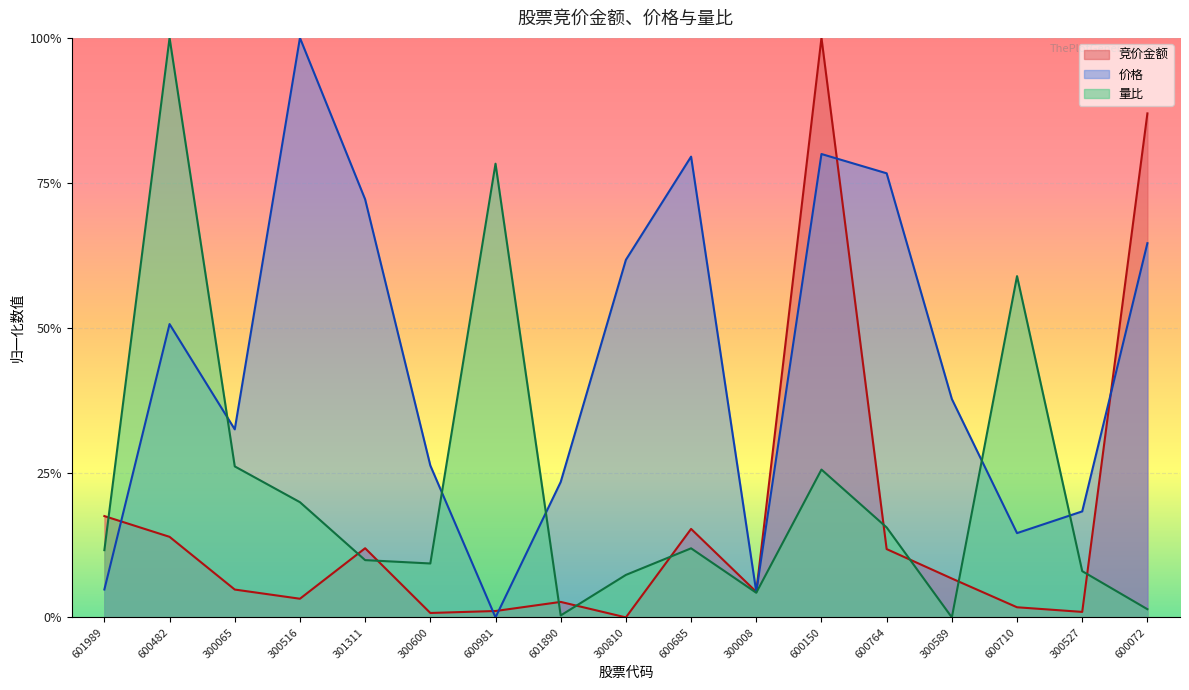

Between which two adjacent categories do 量比 and 竞价金额 first intersect?

601989 and 600482